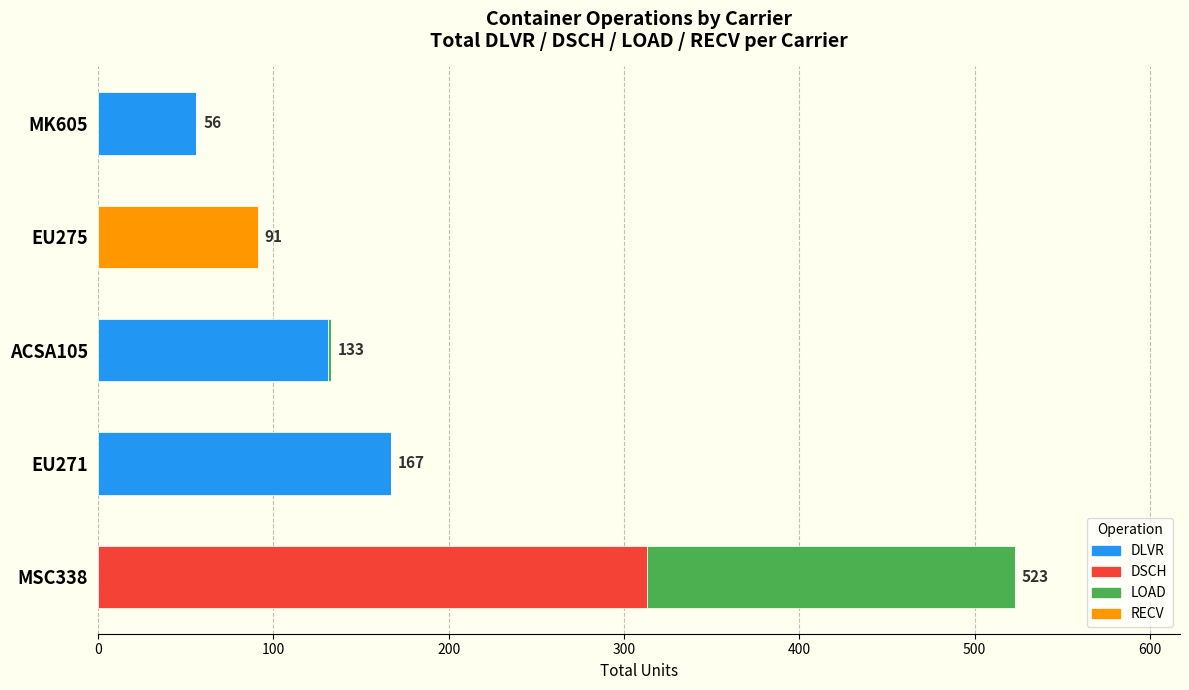

How many distinct data groups are displayed?

4